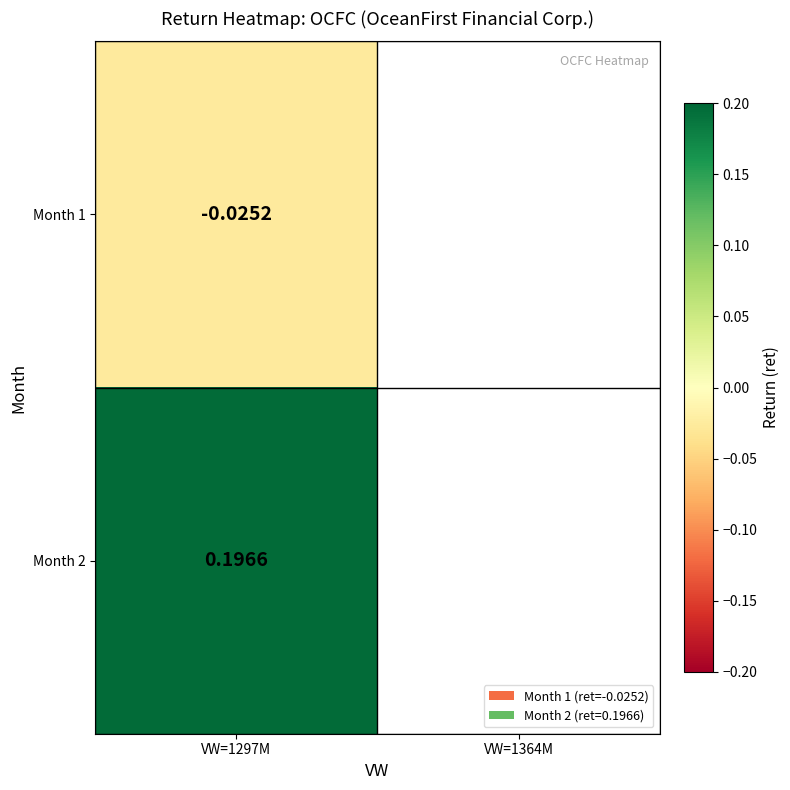

What is the difference between the values at 2 and 1?

0.2